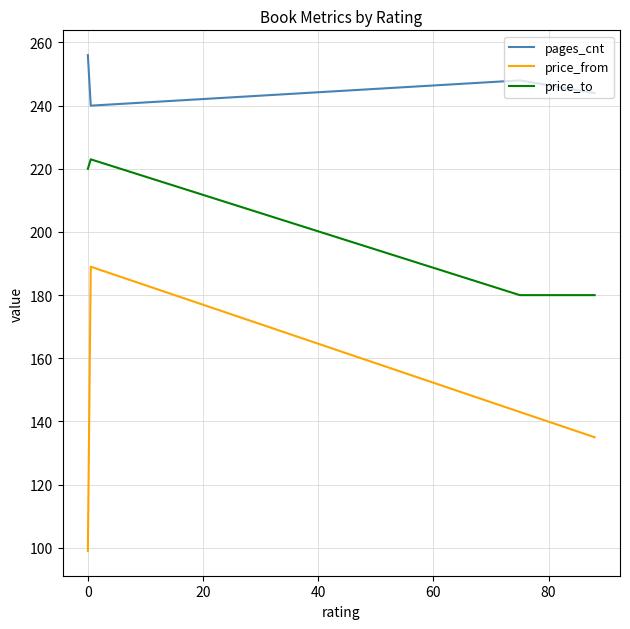

What is the minimum value for price_to?

180